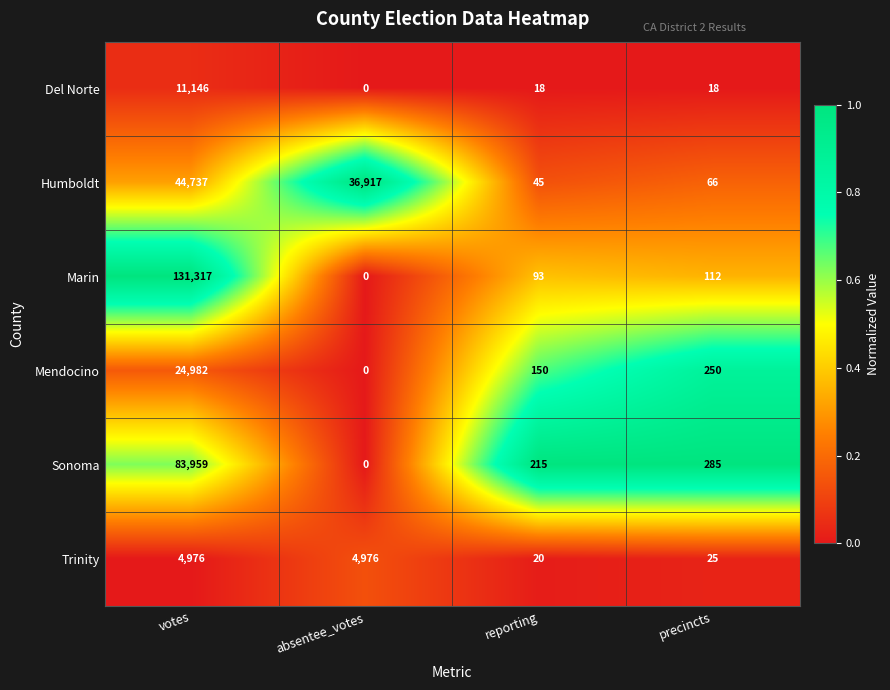

Reading right to left, extract all data points from this chart.

Del Norte: 18	18	0	11146
Humboldt: 66	45	36917	44737
Marin: 112	93	0	131317
Mendocino: 250	150	0	24982
Sonoma: 285	215	0	83959
Trinity: 25	20	4976	4976